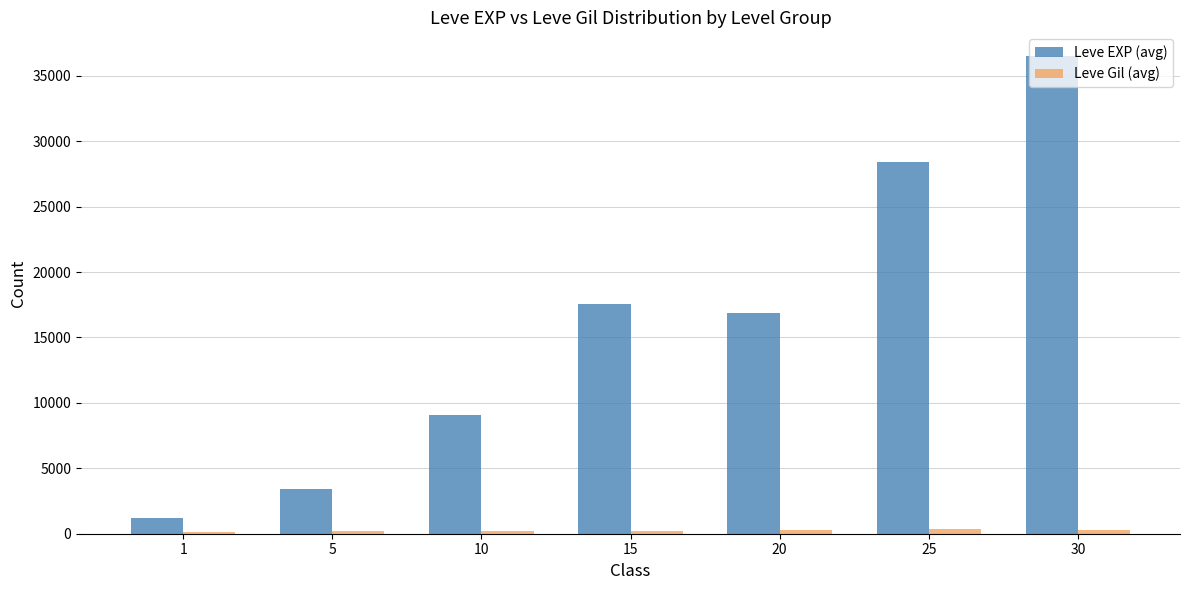

At which category is the sum across all series the highest?

30